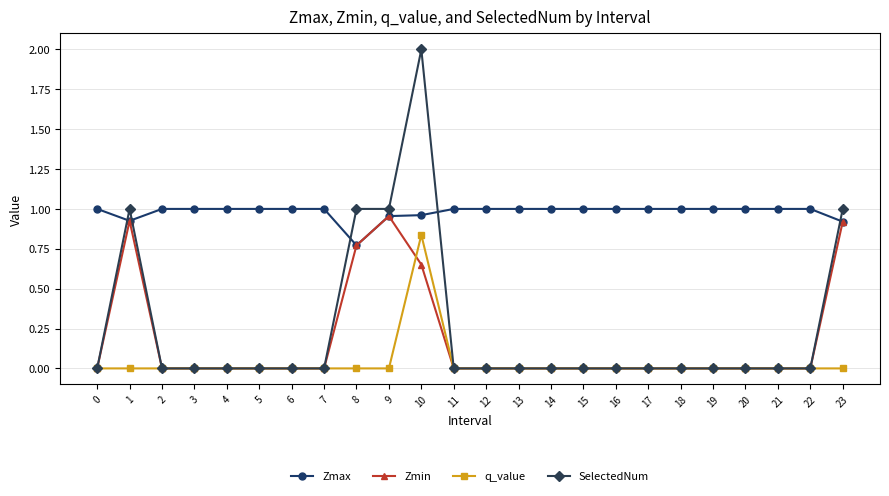

Which category has the highest value in the SelectedNum series?

10